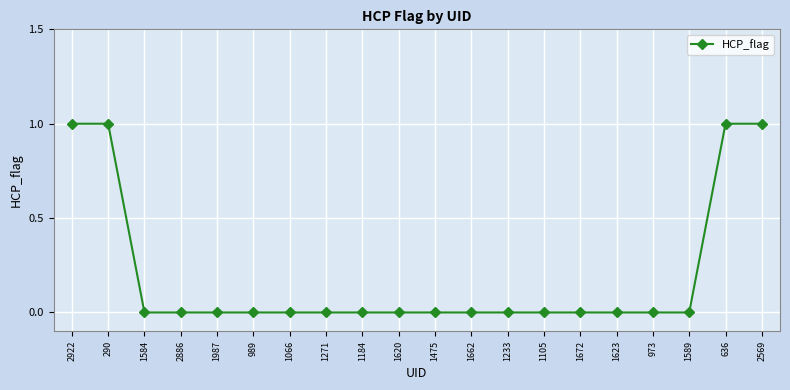

Count the number of categories in the chart.

20